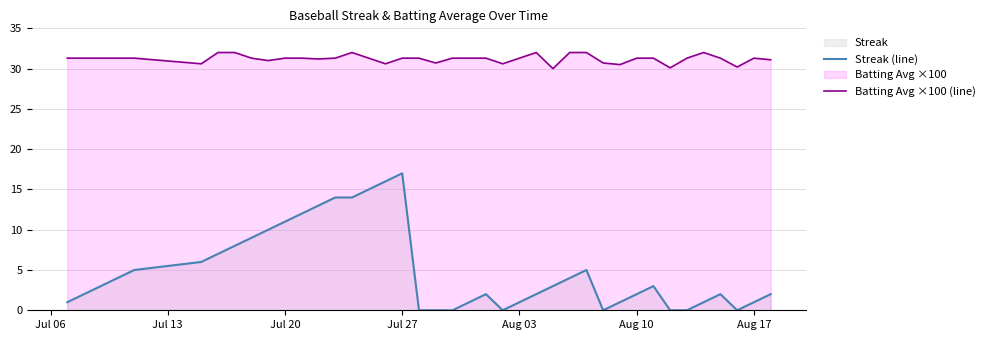

What is the maximum value for Streak (line)?

17.0